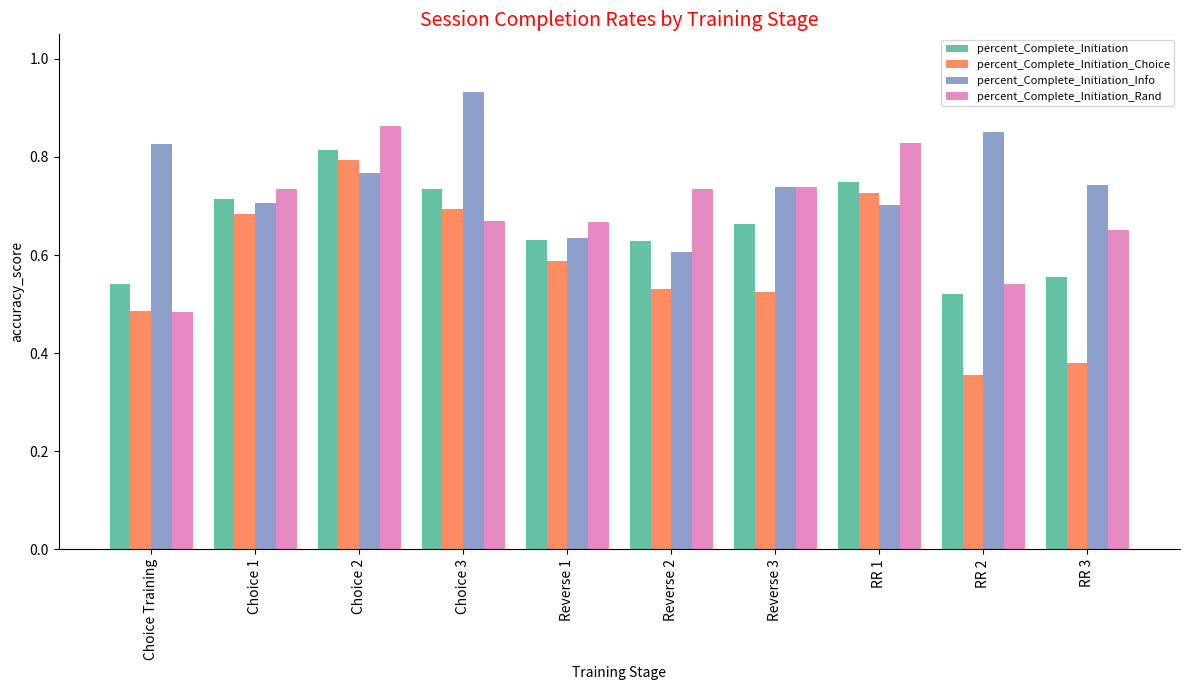

What position from the left is Reverse 3?

7